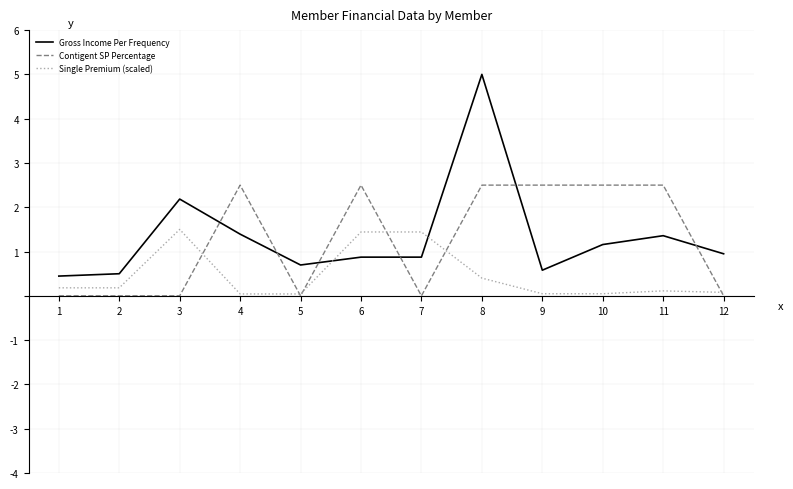

What is the maximum value shown in the chart?

5.0